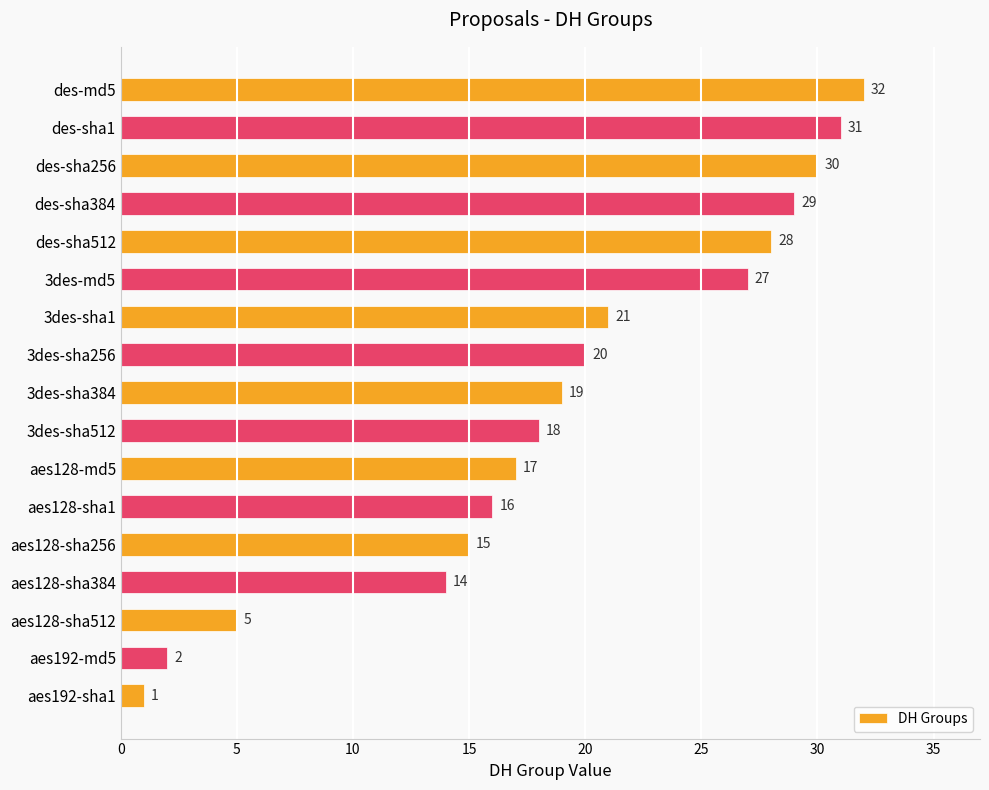

How many bars are there in total?

17